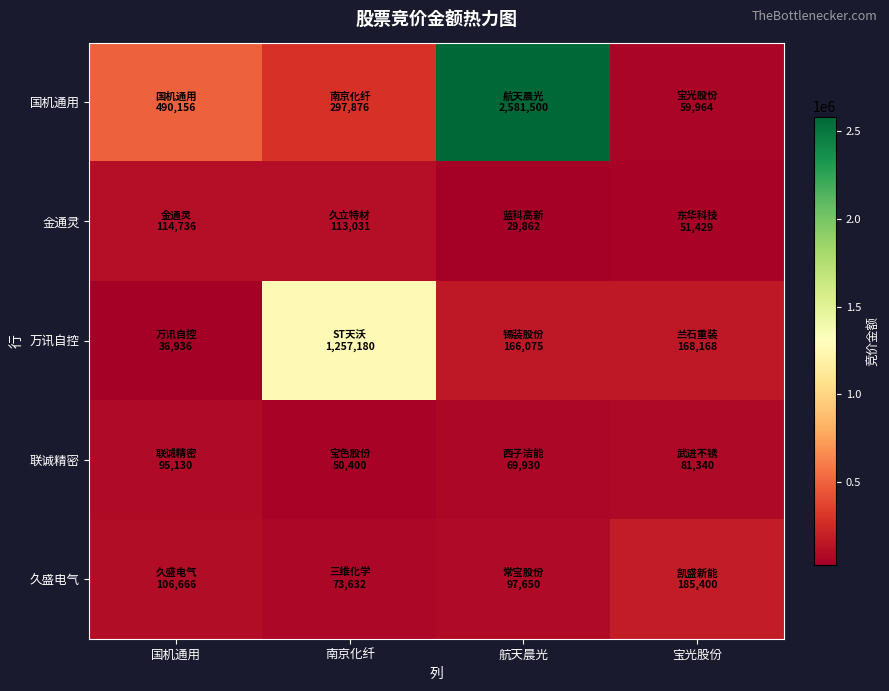

Between 国机通用 and 南京化纤, which series saw the biggest shift?

万讯自控